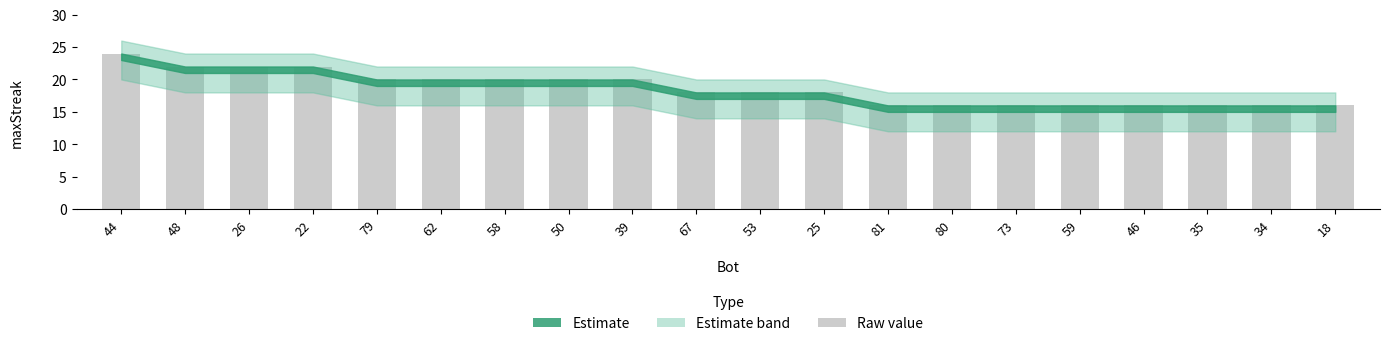

List the labels in order of value, largest first.

44, 48, 26, 22, 79, 62, 58, 50, 39, 67, 53, 25, 81, 80, 73, 59, 46, 35, 34, 18